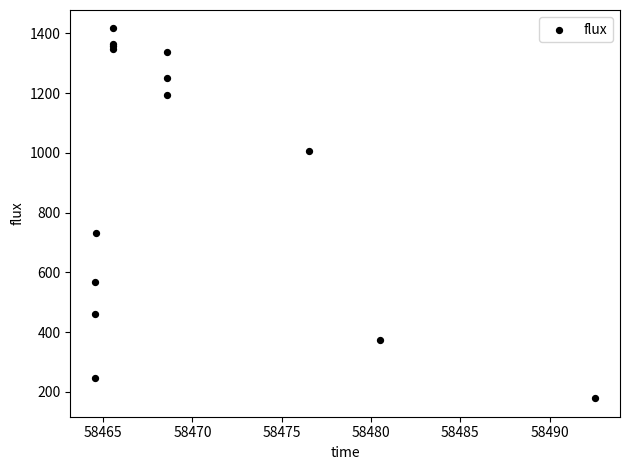

What Y value in the scatter plot is closest to 797?

732.8